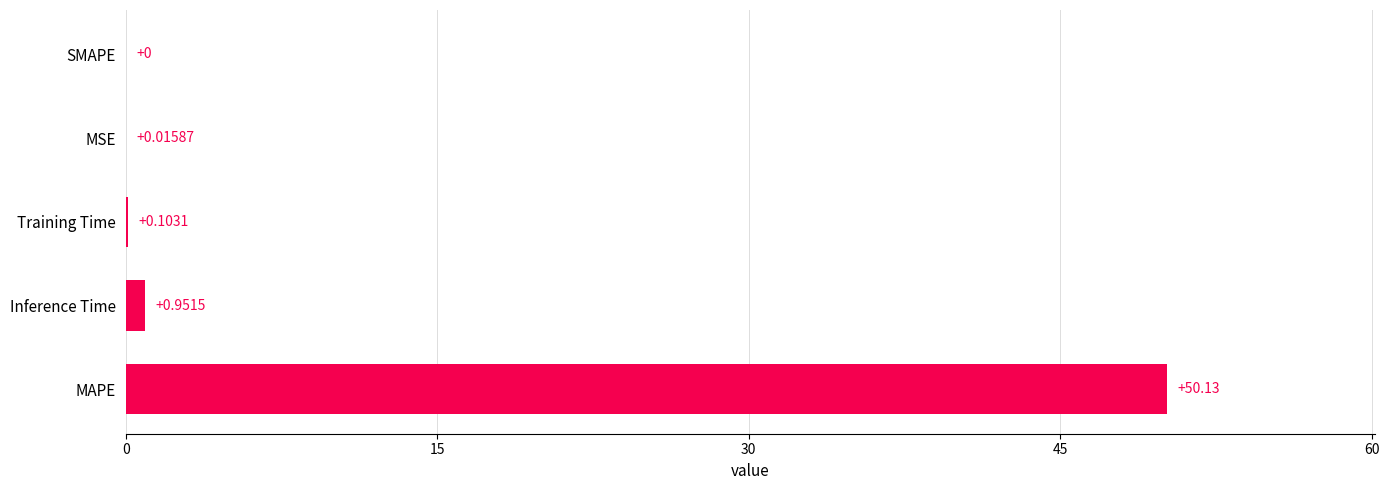

Which label corresponds to the largest value in the chart?

MAPE